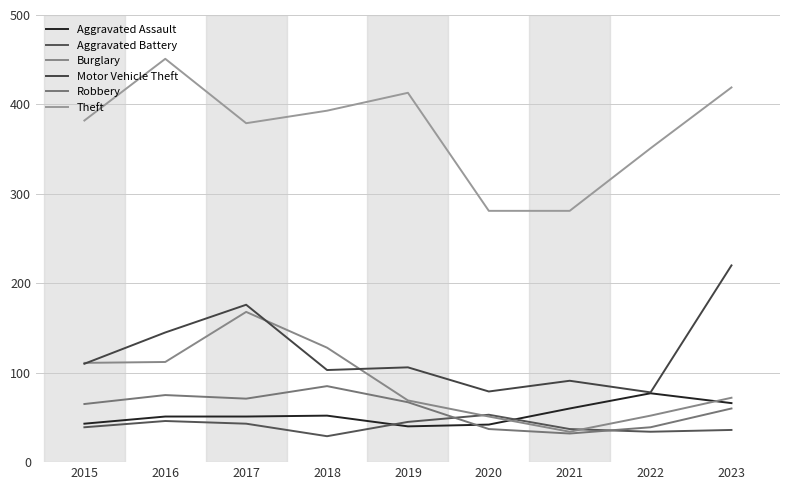

Does the chart have visible grid lines?

Yes